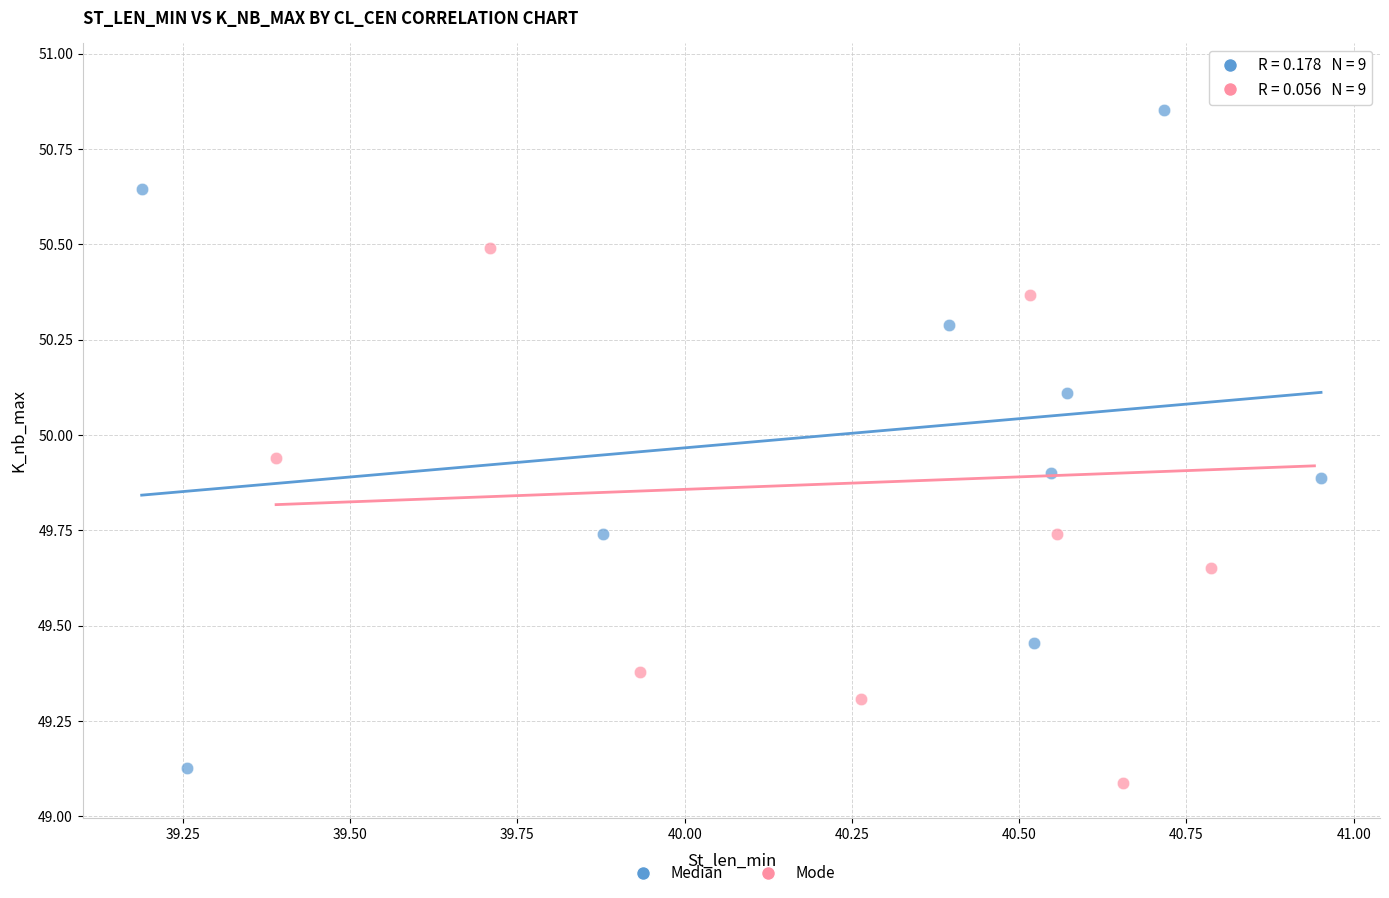

Which series has the widest spread of Y values?

Mode